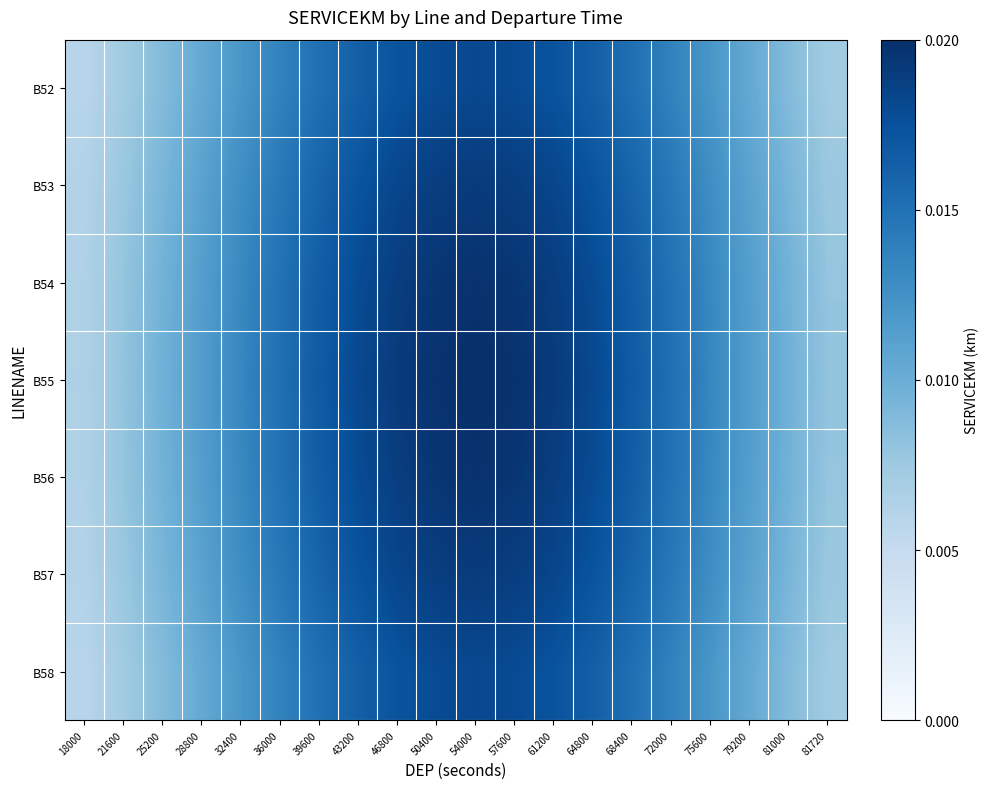

Between 75600 and 36000, which is larger?

36000